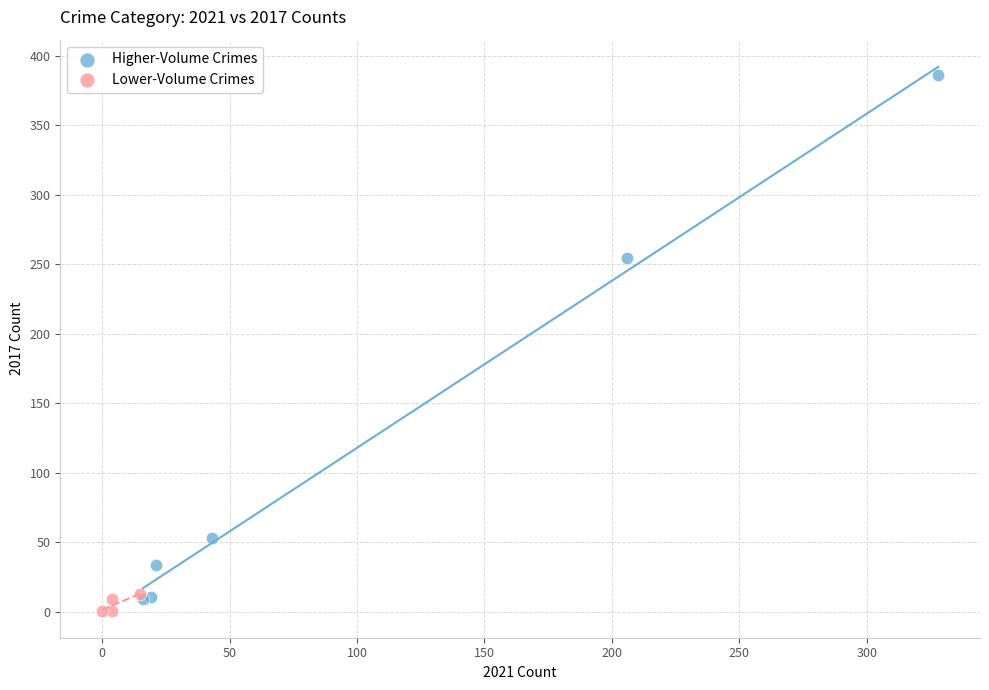

What are all the series names shown in the legend?

Higher-Volume Crimes, Lower-Volume Crimes